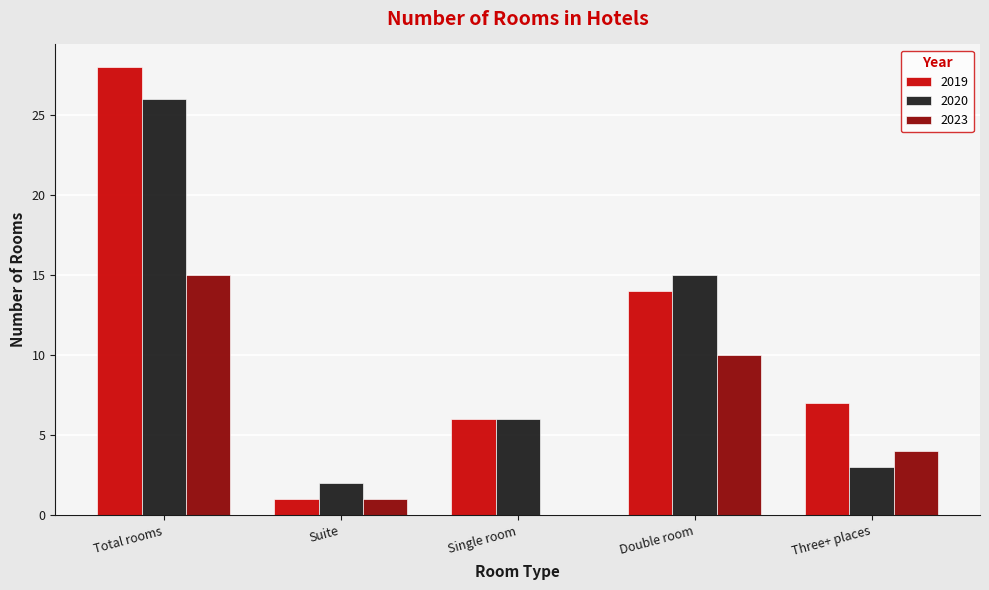

Reading left to right, extract all data points from this chart.

2019: 28	1	6	14	7
2020: 26	2	6	15	3
2023: 15	1	0	10	4